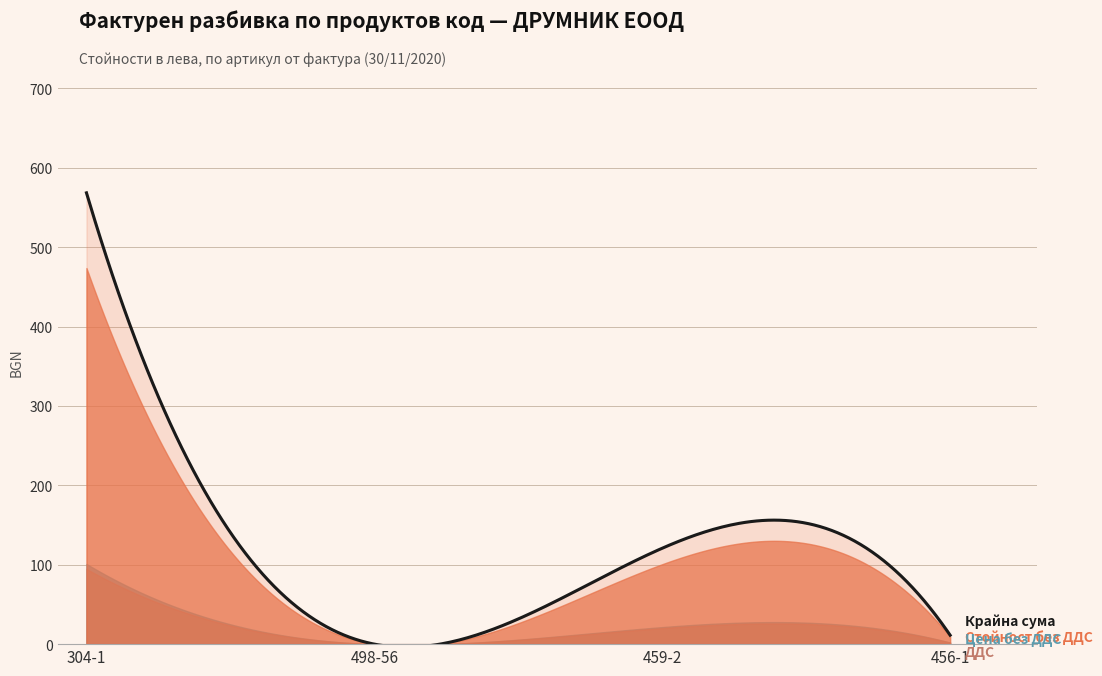

Is it true that Стойност без ДДС equals 178.4 at 459-2?

False